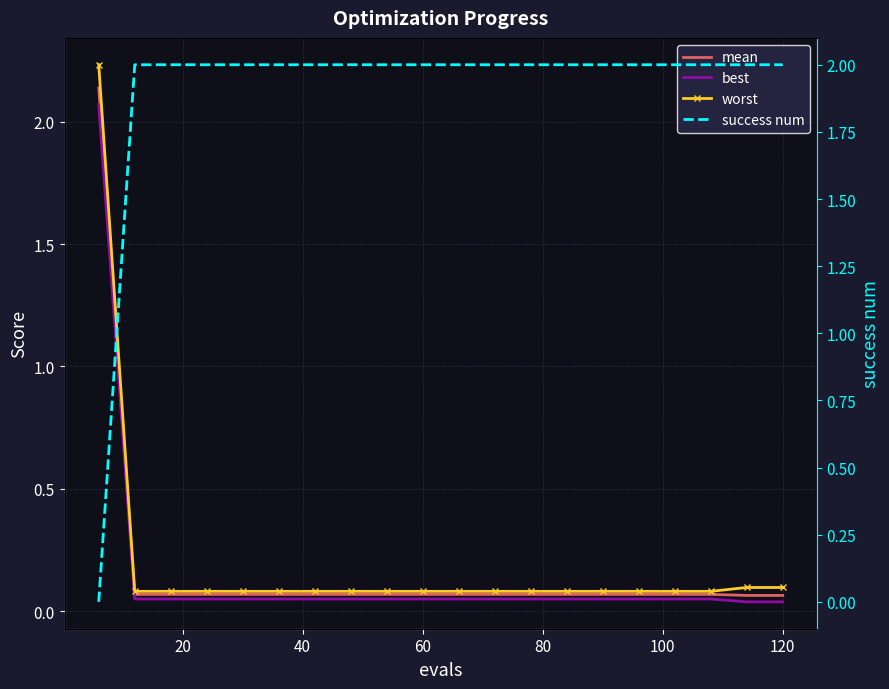

True or false: mean and best cross at least once.

False